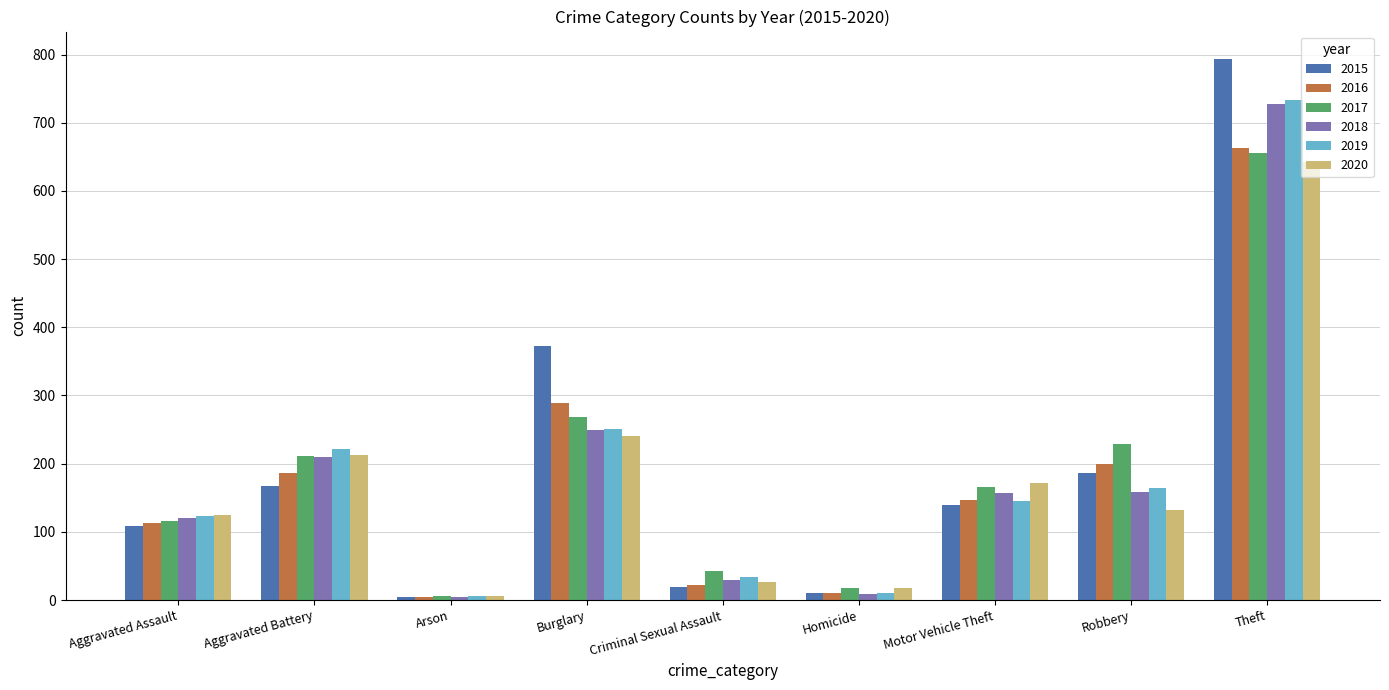

What is the label of the 3rd bar from the left?

Arson